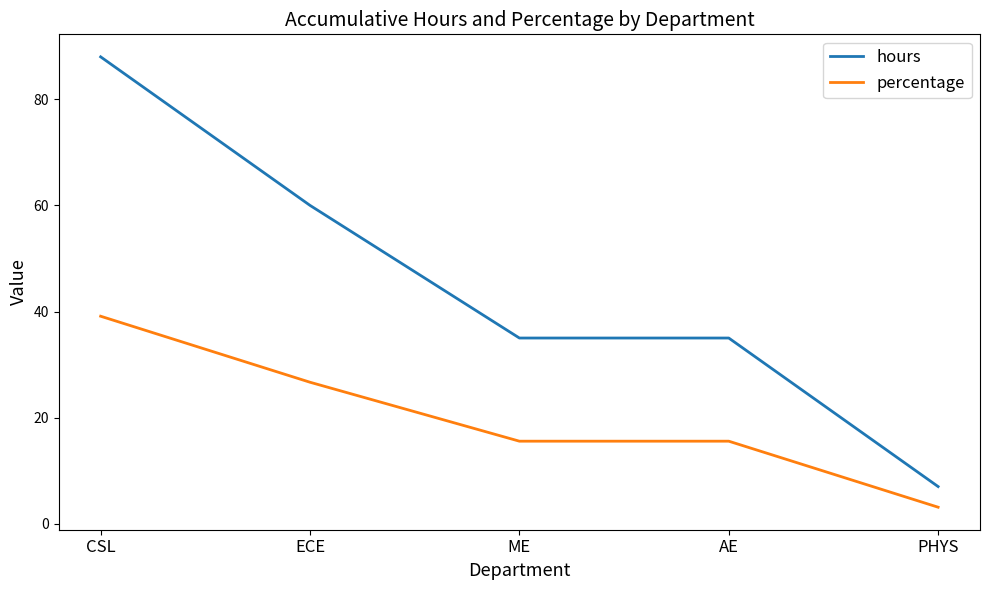

What is the difference between the highest and lowest values at ECE?

33.3